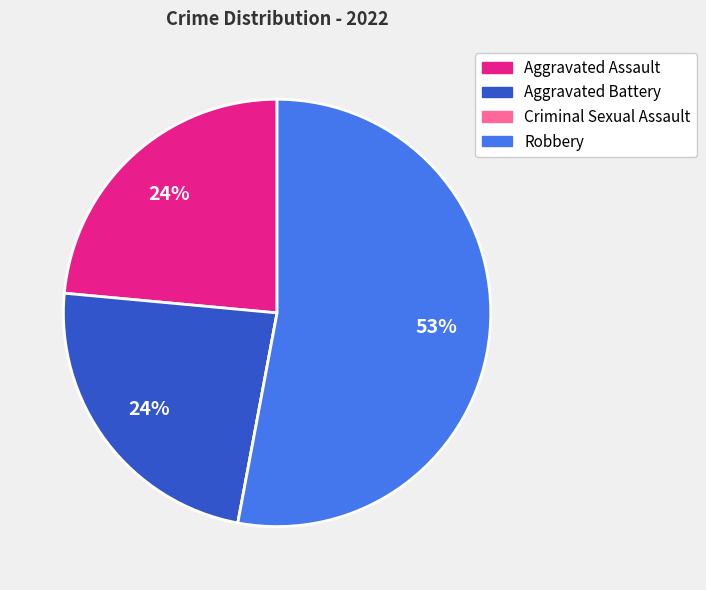

Which slice is the largest?

Robbery